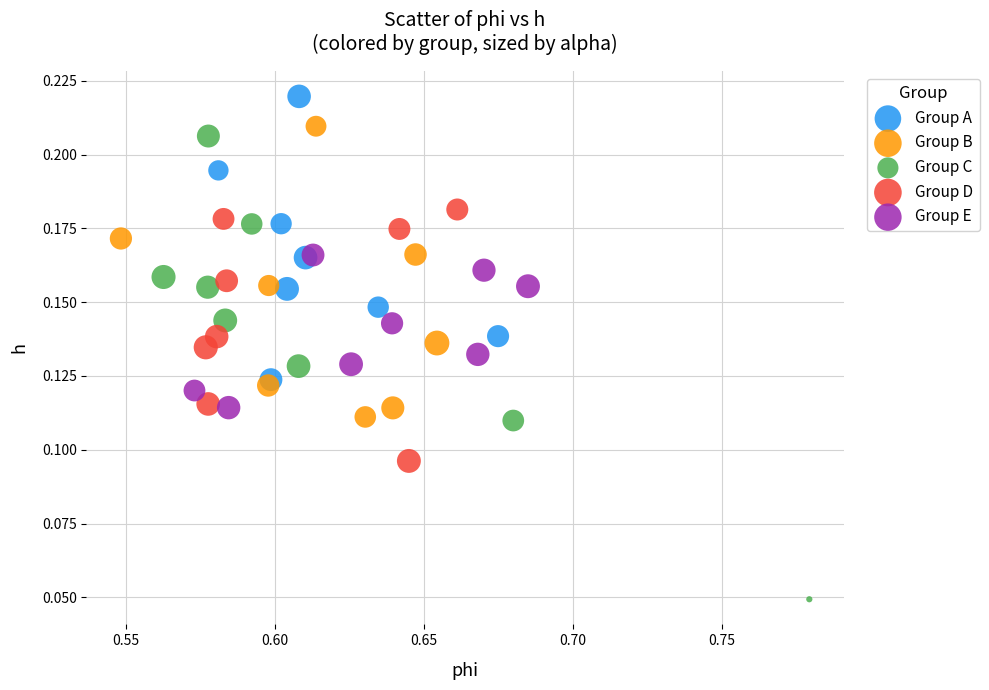

What are all the series names shown in the legend?

Group A, Group B, Group C, Group D, Group E